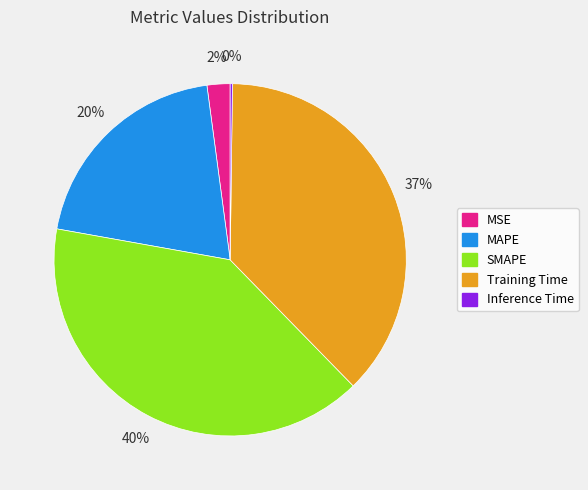

To the nearest percent, what percentage of the pie is MAPE?

20%